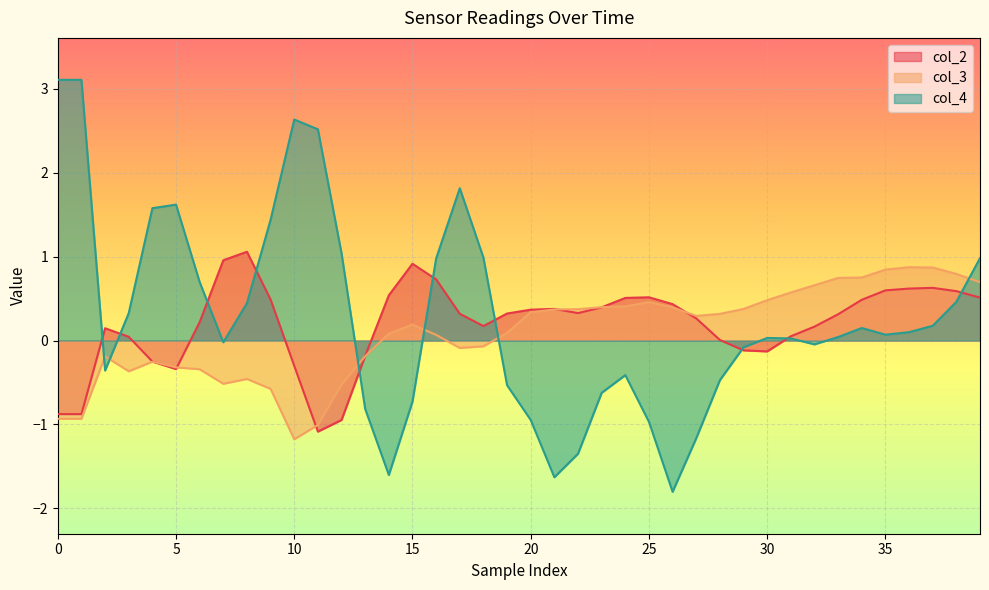

Which category has the lowest value across all series?

26